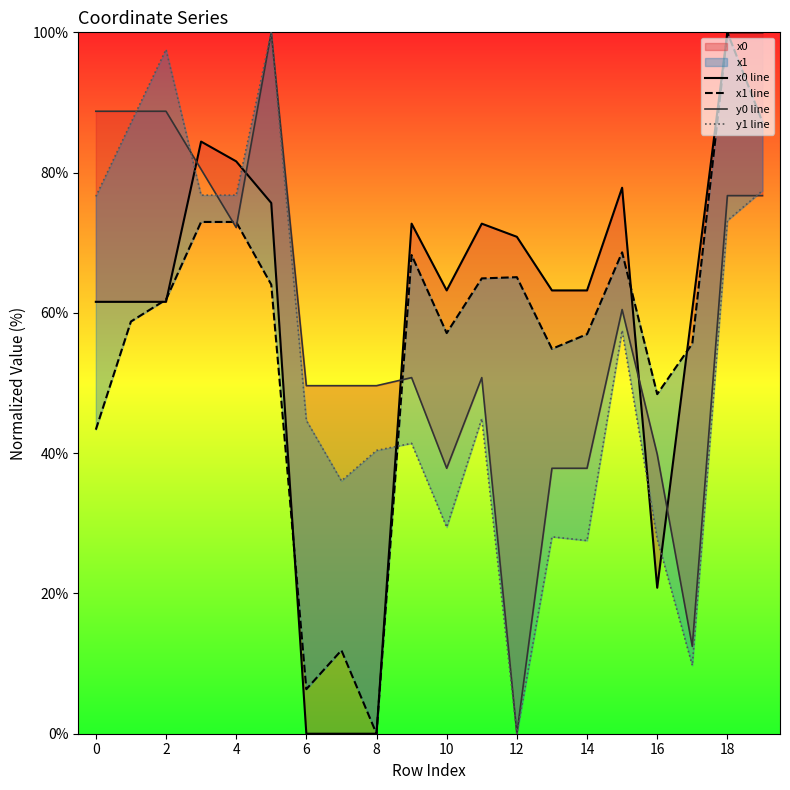

How many times do y1 line and y0 line cross each other?

4